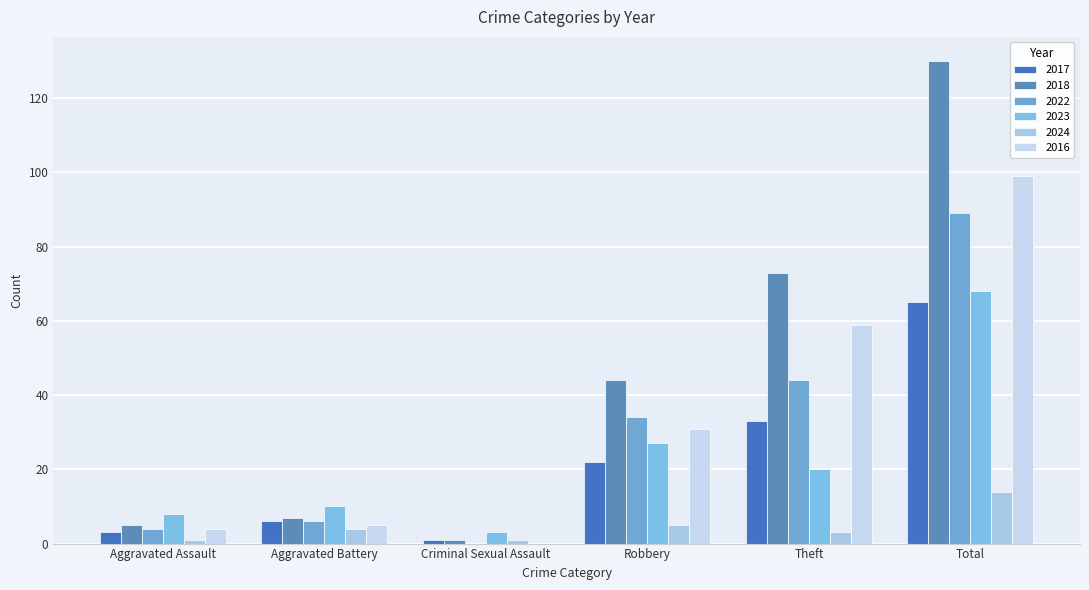

What is the average value of the 2016 series?

33